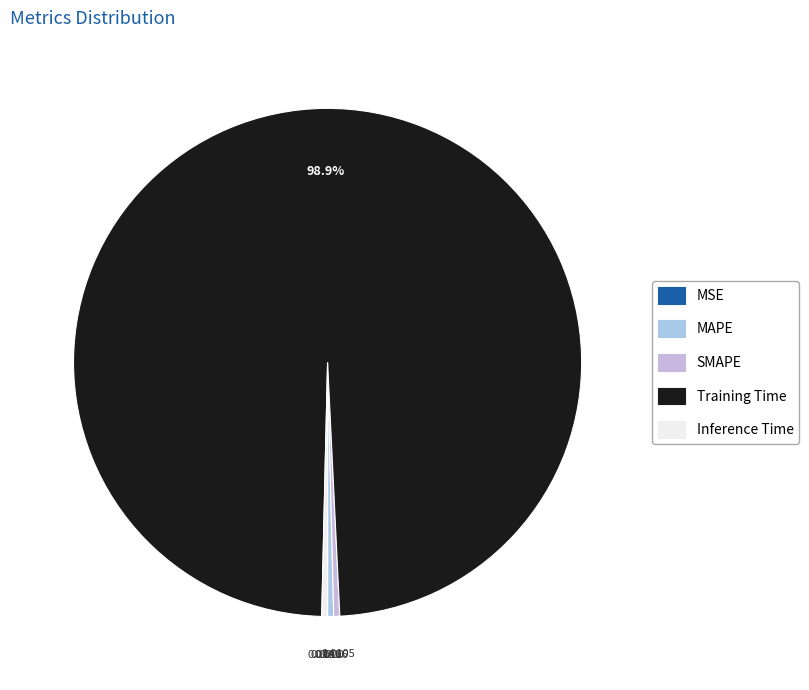

What is the change in value from Training Time to Inference Time?

-2.7